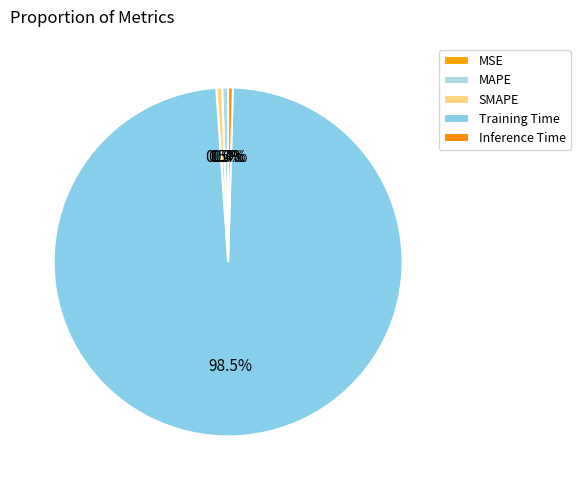

To the nearest percent, what portion does SMAPE represent?

1%